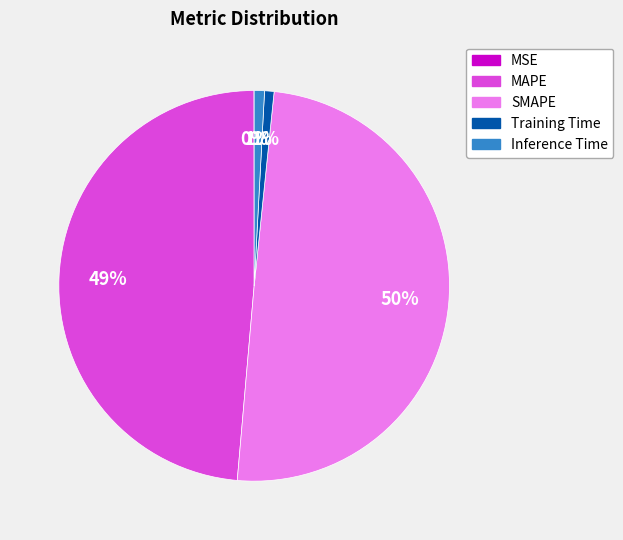

To the nearest percent, what portion does Inference Time represent?

1%